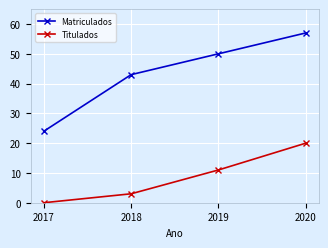

List the series in order of their overall mean, lowest first.

Titulados, Matriculados